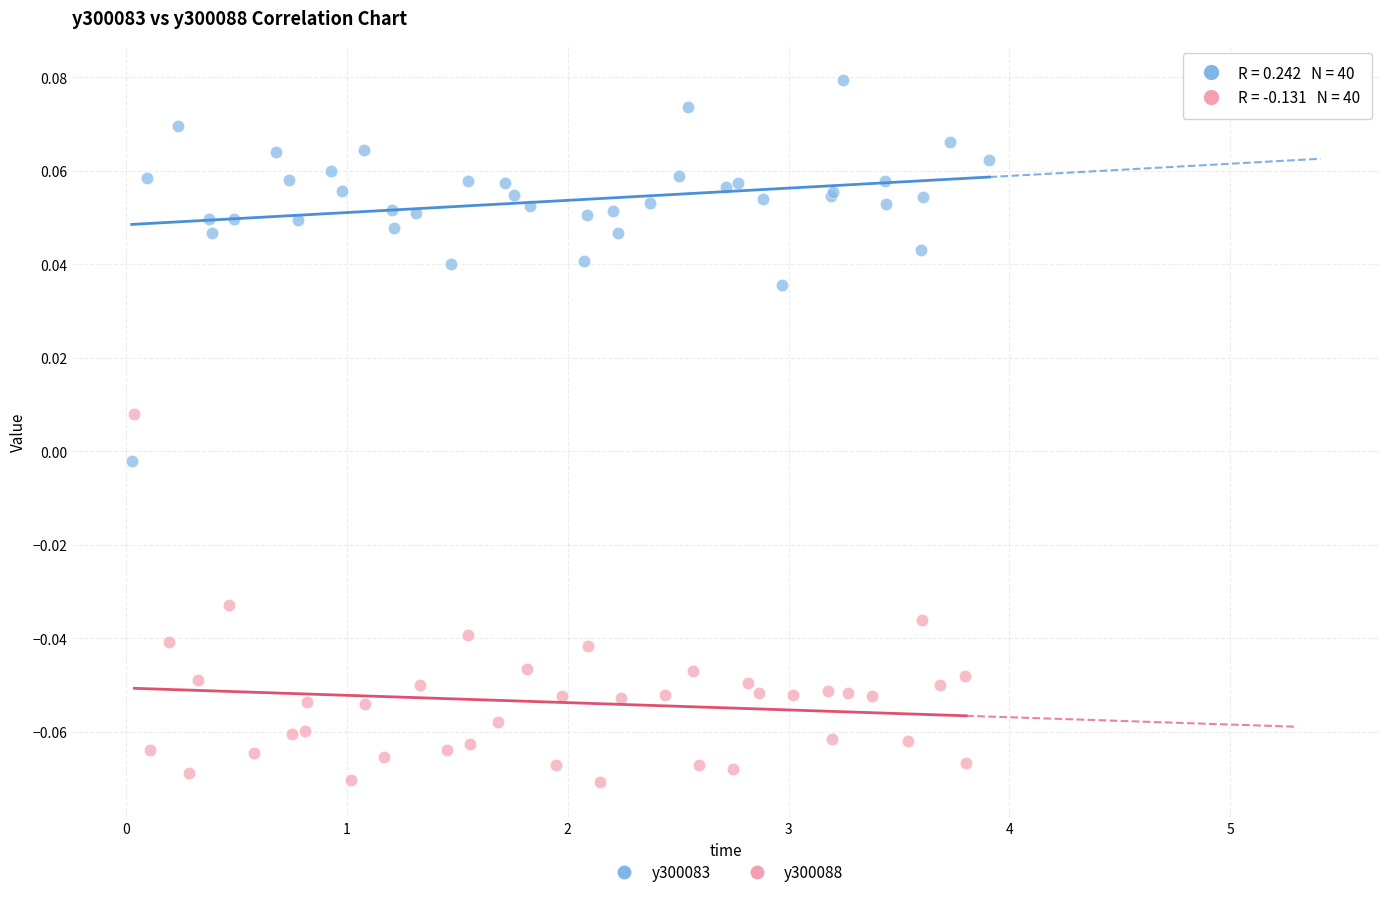

Which series has the largest Y range (max minus min)?

y300083